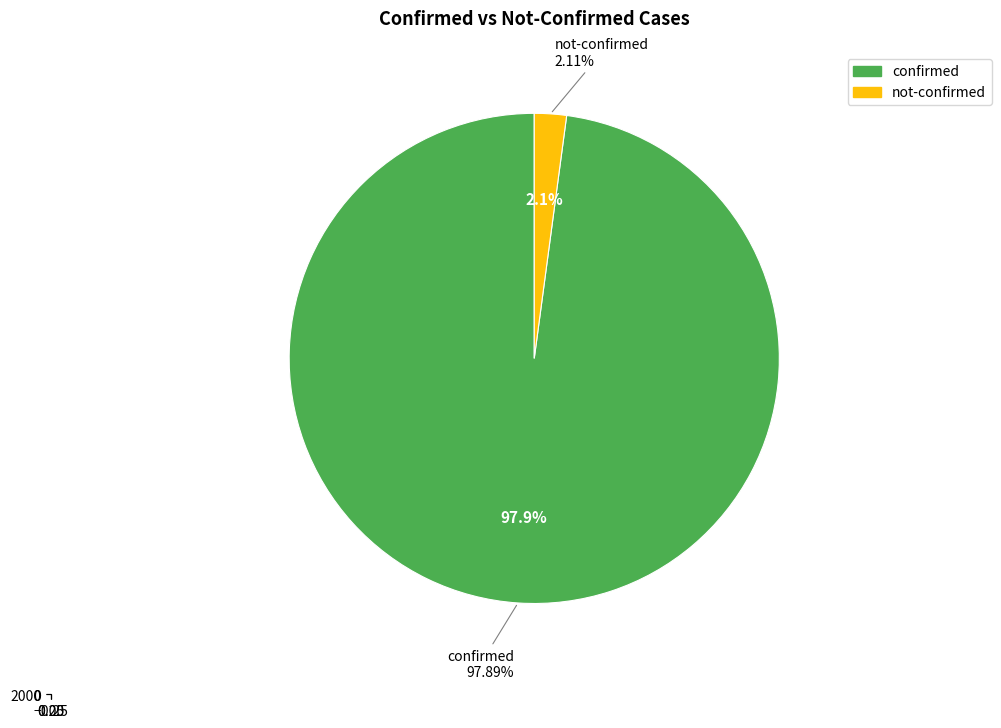

Which slice is the smallest?

not-confirmed